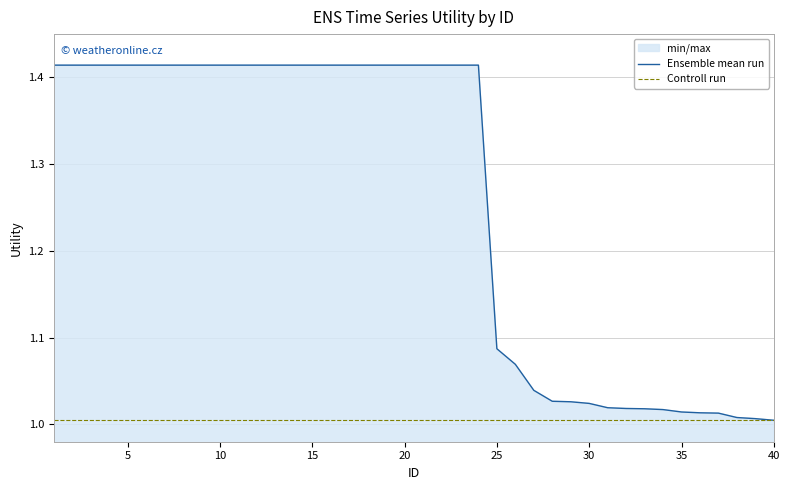

True or false: Ensemble mean run and Controll run intersect in this chart.

False